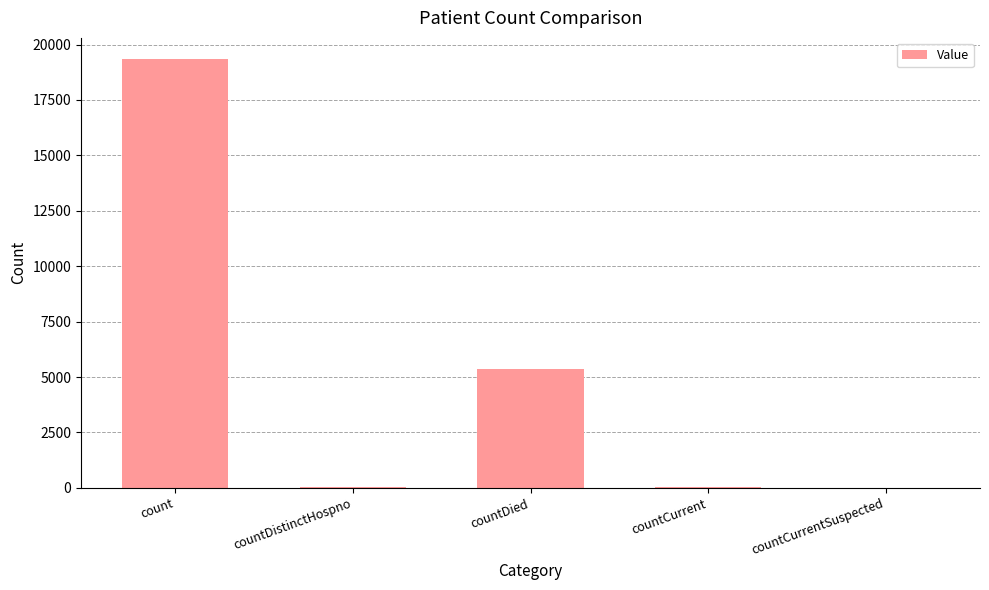

What is the sum of all values?

24759